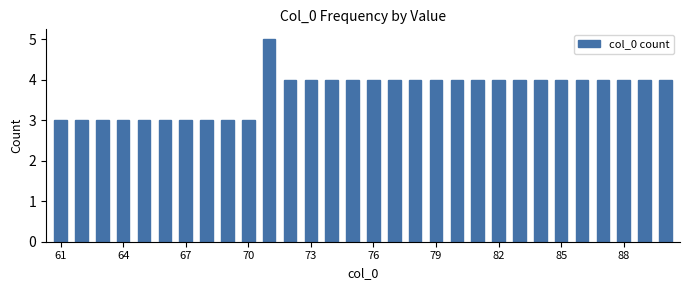

What is the smallest value displayed?

3